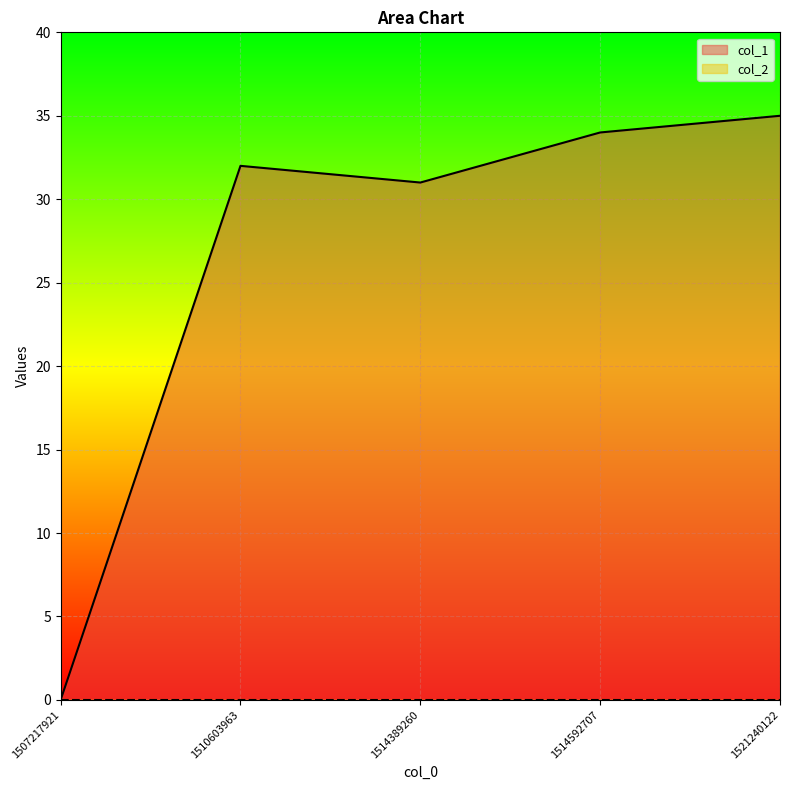

What is the sum of the values at 1514592707 and 1510603963?

66